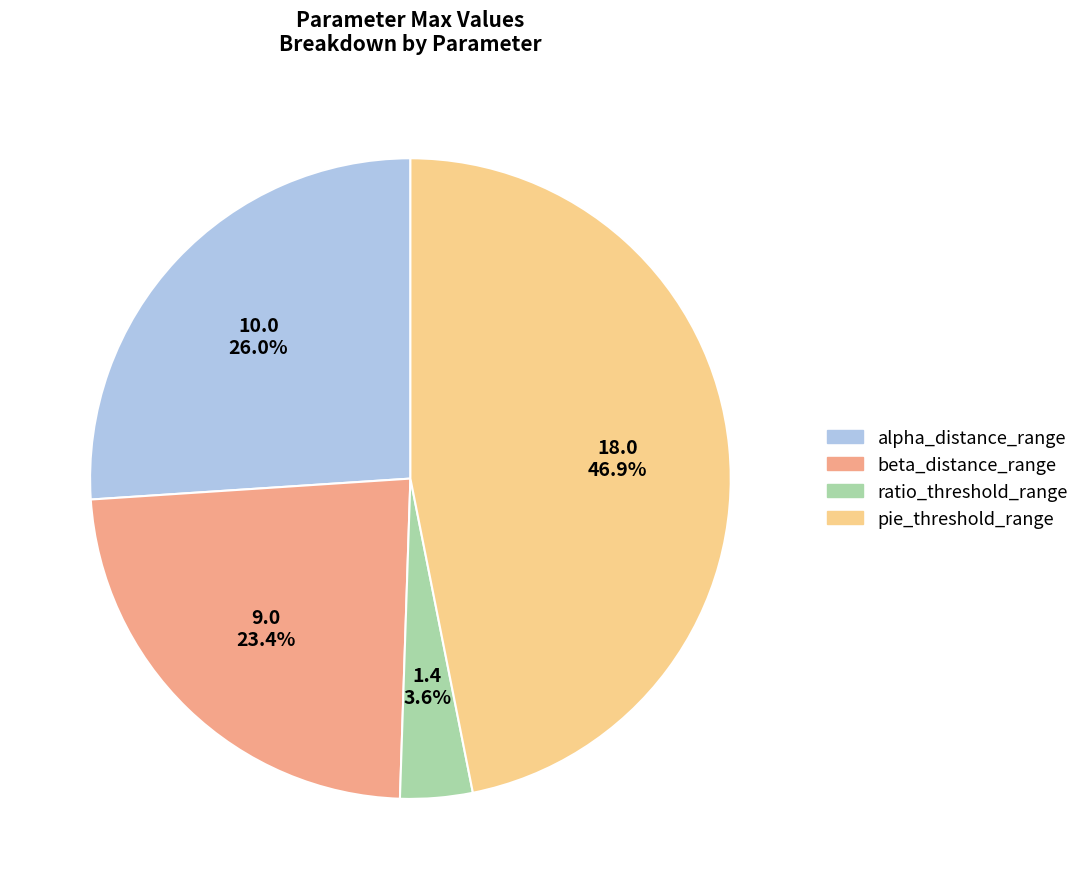

Which category has the smallest portion of the pie?

ratio_threshold_range